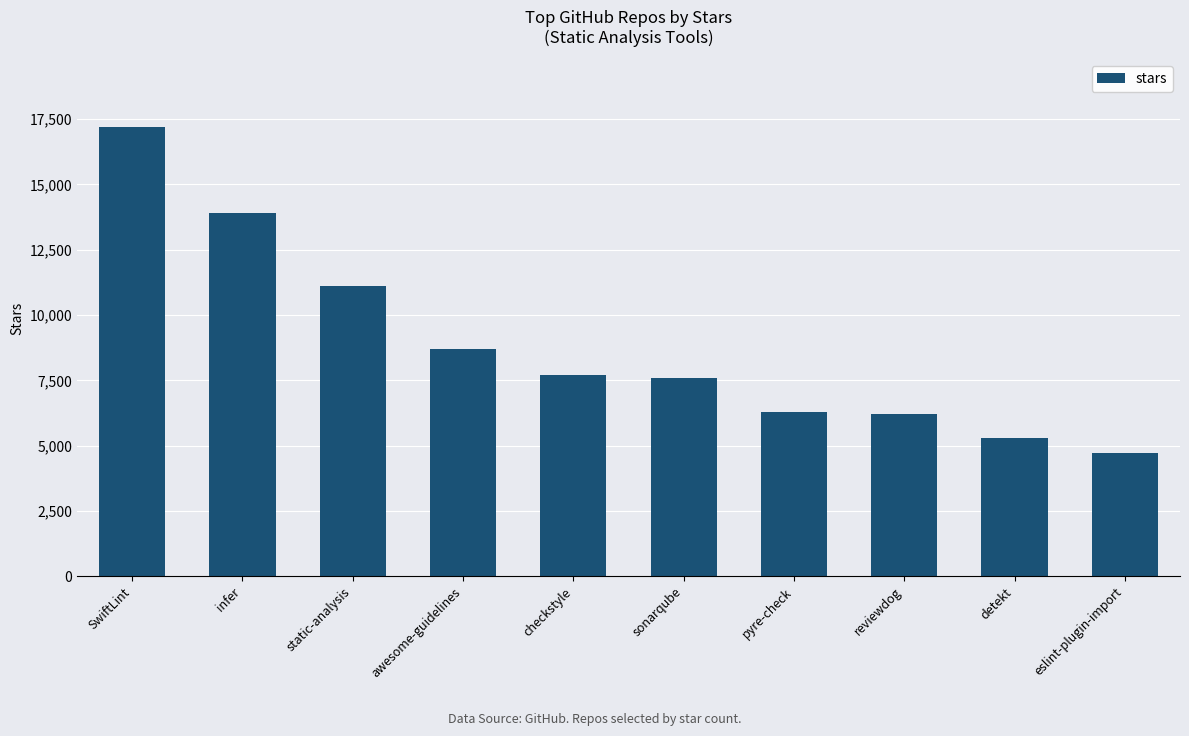

What is the label of the 7th bar from the right?

awesome-guidelines